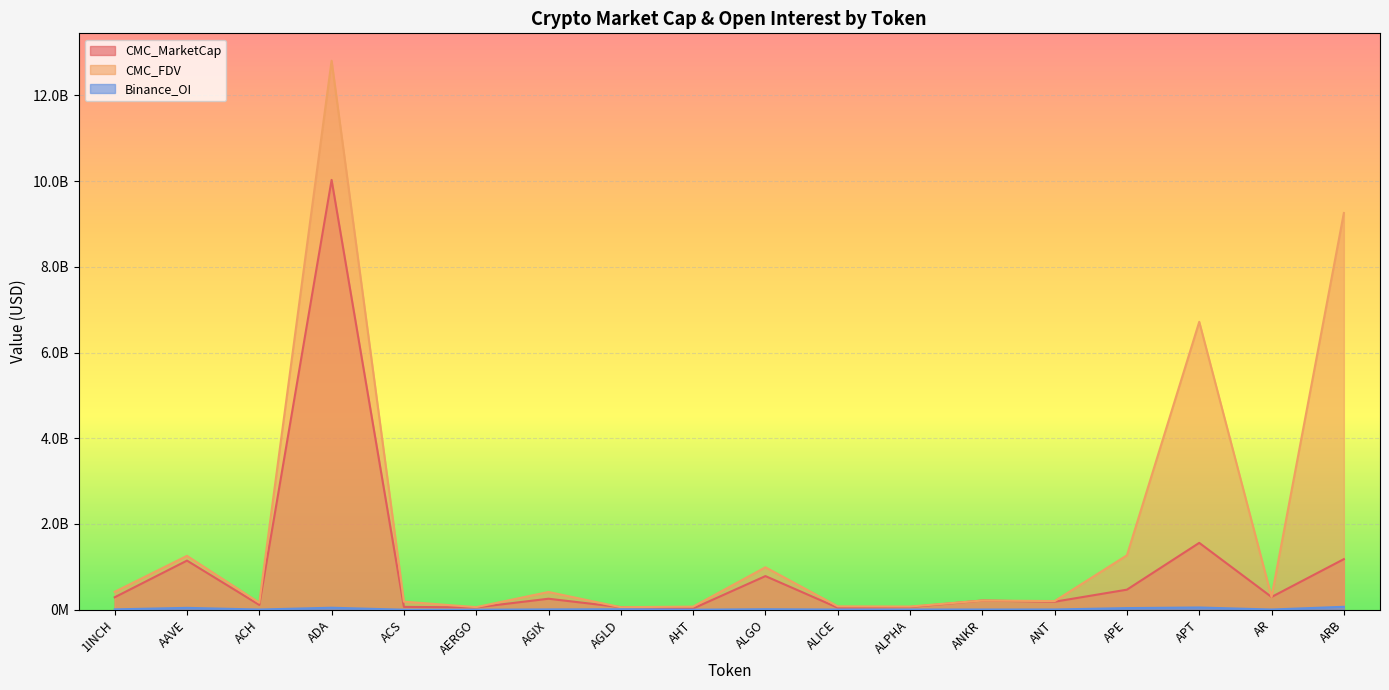

Rank the categories by CMC_FDV value from lowest to highest.

AGLD, AERGO, AHT, ALPHA, ALICE, ACH, ACS, ANT, ANKR, AR, AGIX, 1INCH, ALGO, AAVE, APE, APT, ARB, ADA